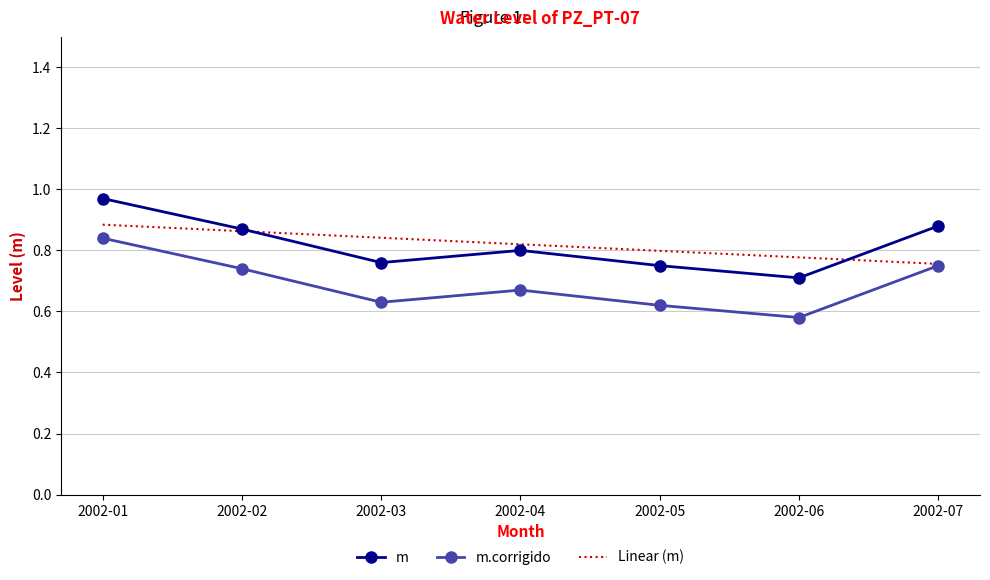

True or false: Linear (m) has a value of 0.8 at 2002-07.

True